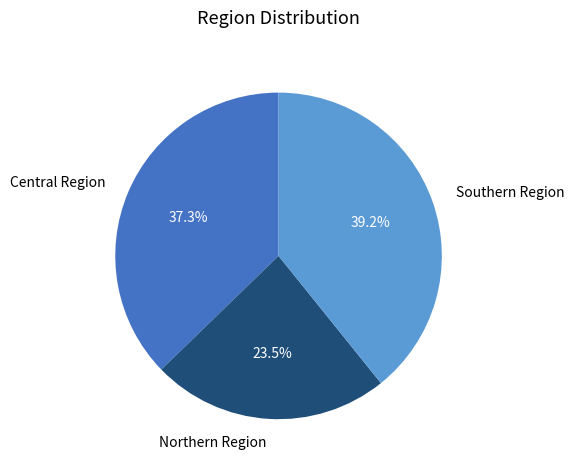

What is the total percentage of Northern Region and Central Region?

60.8%